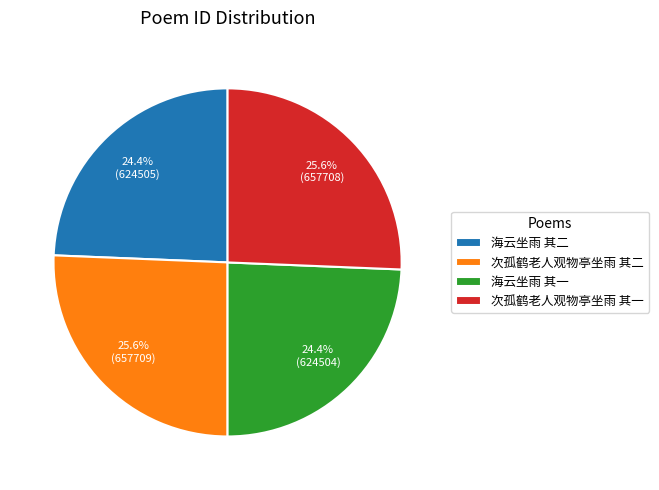

True or false: 海云坐雨 其一 accounts for 24% of the total.

True